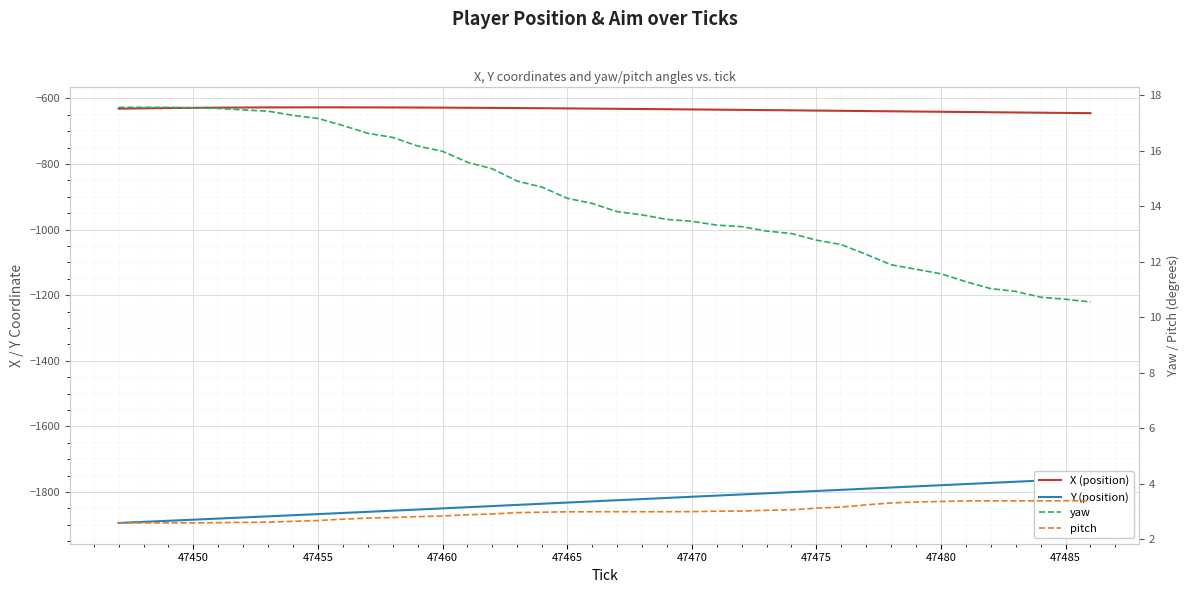

How many values in the Y (position) series exceed -1825?

19